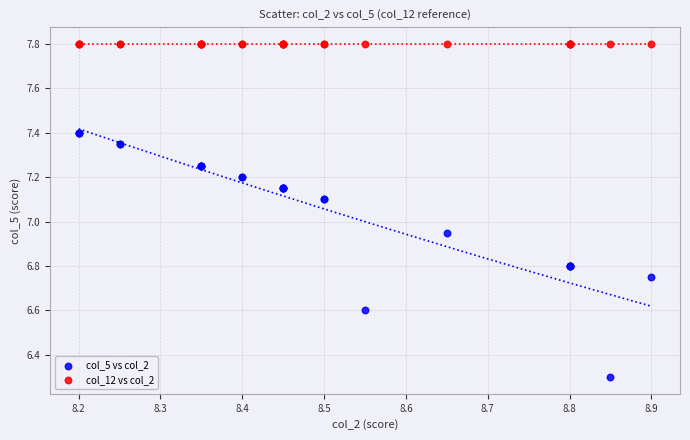

What are all the series names shown in the legend?

col_5 vs col_2, col_12 vs col_2